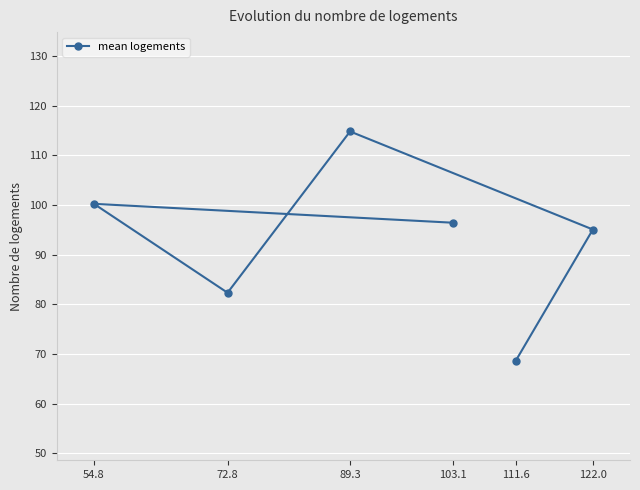

The chart shows a value of 100.3 at 54.8. True or false?

True